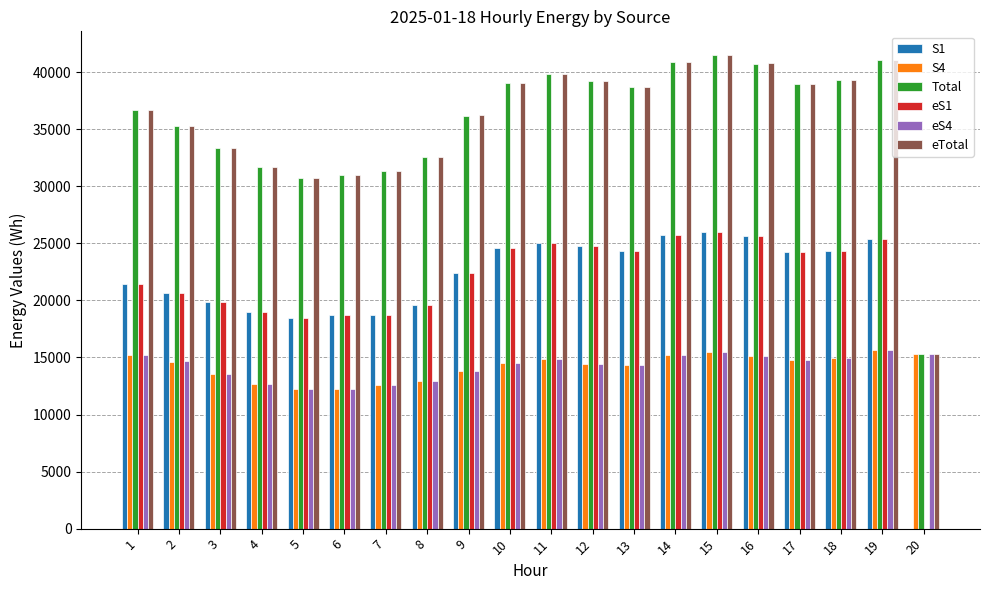

True or false: S1 has a value of 26016 at 15.

True